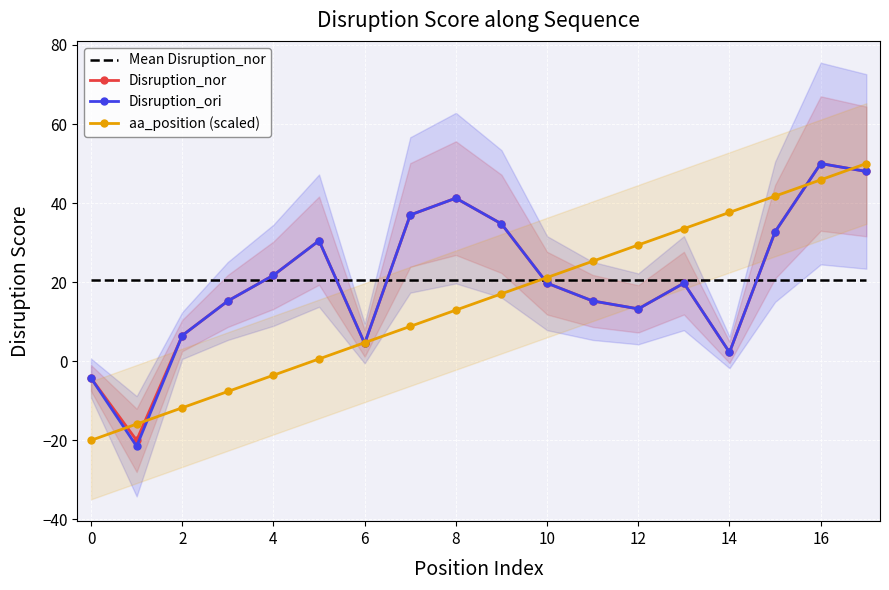

List the series in order of their peak value, lowest first.

Mean Disruption_nor, Disruption_nor, Disruption_ori, aa_position (scaled)